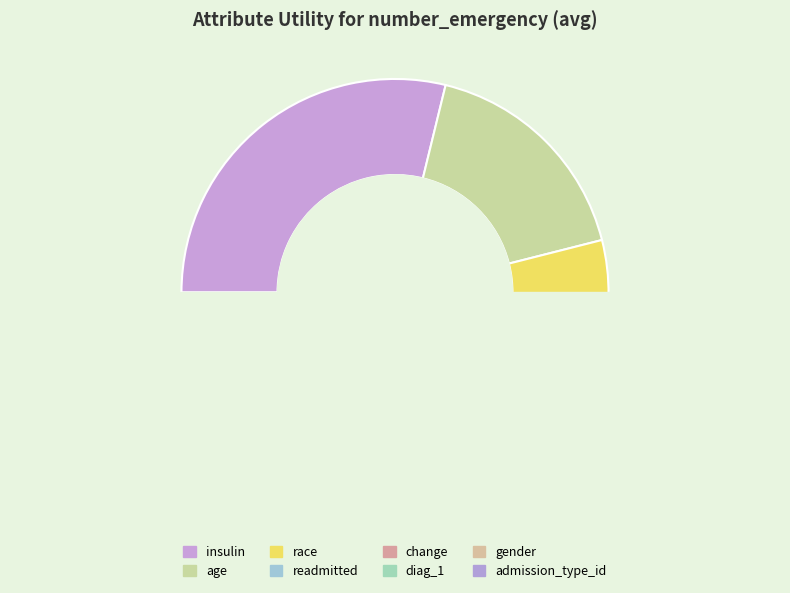

Which category has the smallest portion of the pie?

admission_type_id